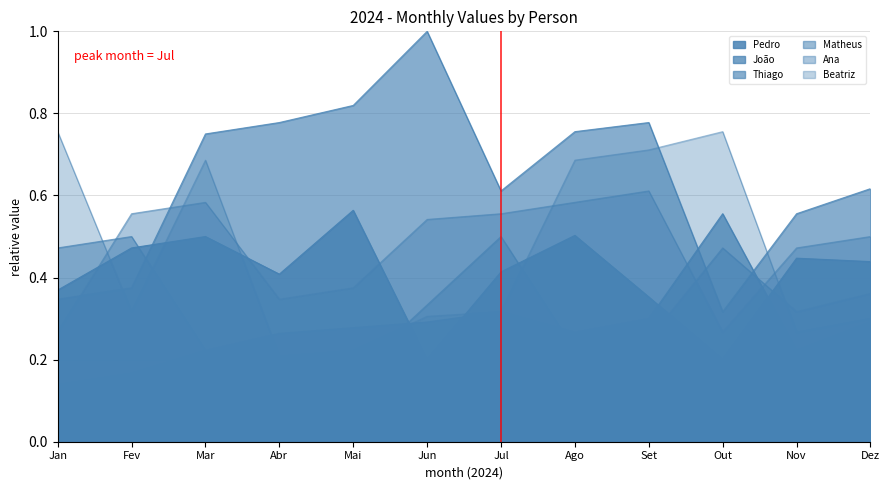

Is the value of Matheus at Fev greater than the value of Pedro at Dez?

Yes